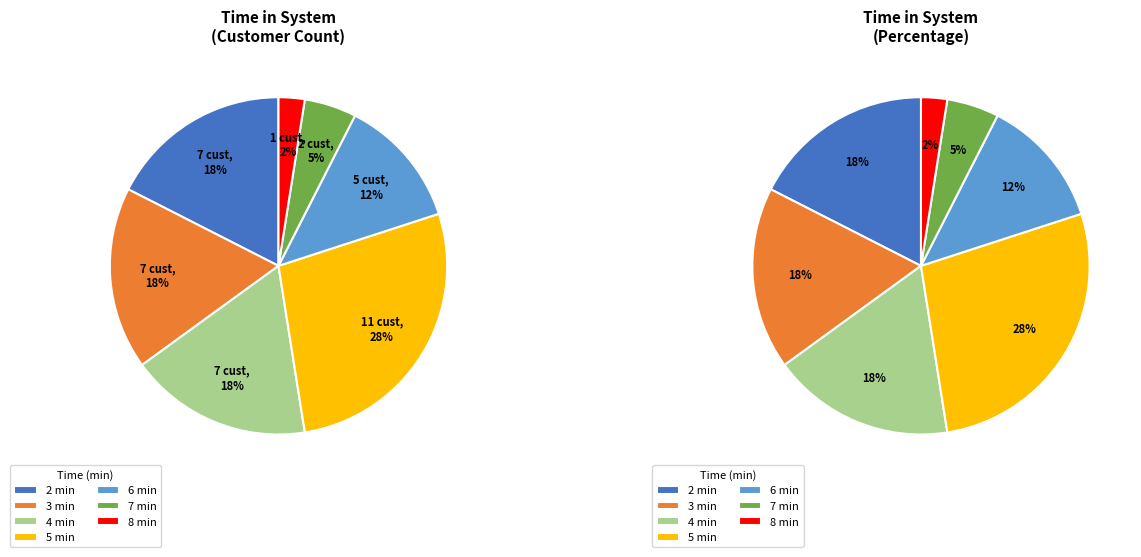

Does any single category account for the majority?

No